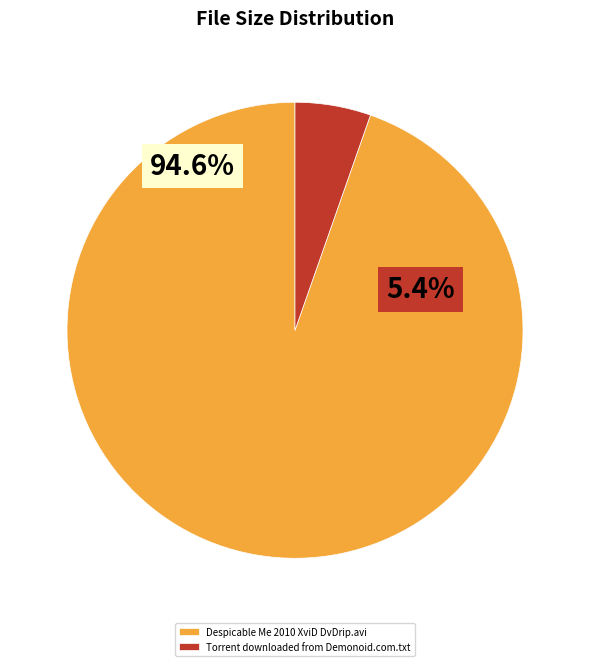

Do Torrent downloaded from Demonoid.com.txt and Despicable Me 2010 XviD DvDrip.avi together represent more than half of the pie?

Yes